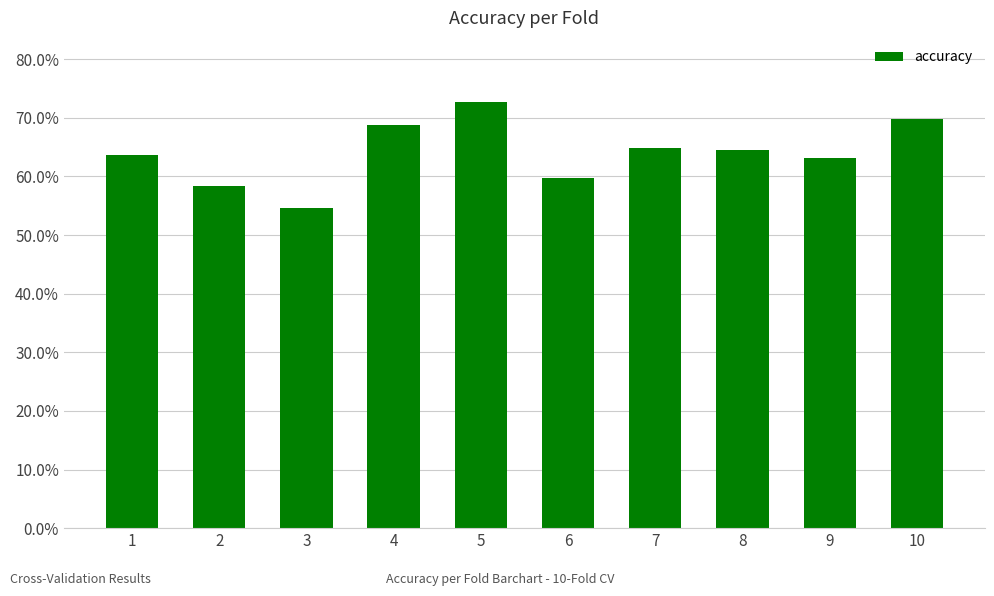

What is the difference between the maximum and second lowest values?

0.1